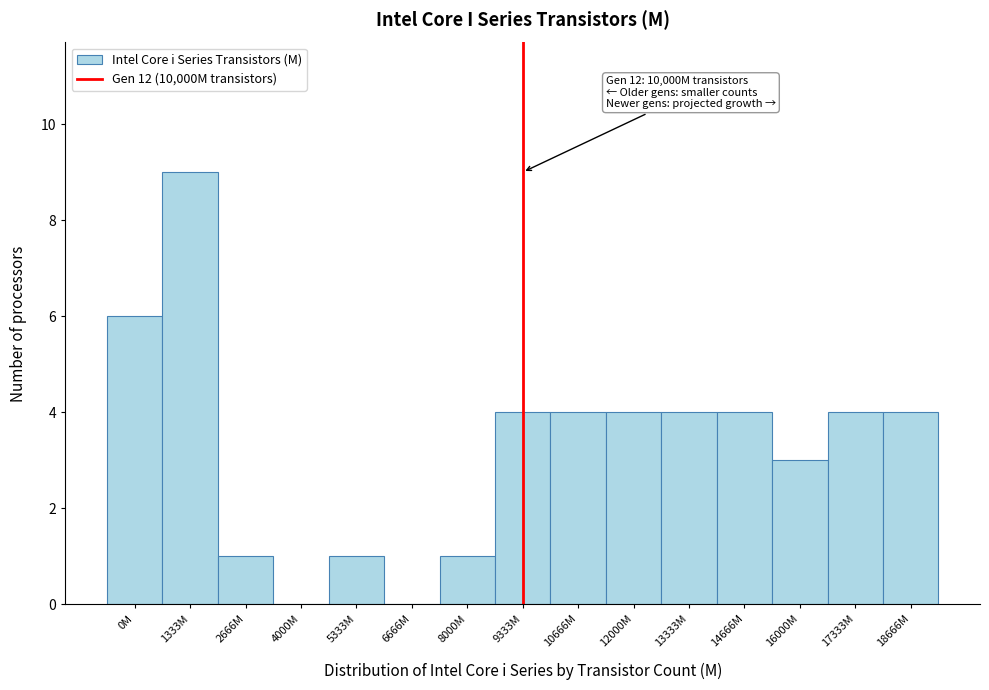

Reading right to left, extract all data points from this chart.

18666M=4	17333M=4	16000M=3	14666M=4	13333M=4	12000M=4	10666M=4	9333M=4	8000M=1	6666M=0	5333M=1	4000M=0	2666M=1	1333M=9	0M=6